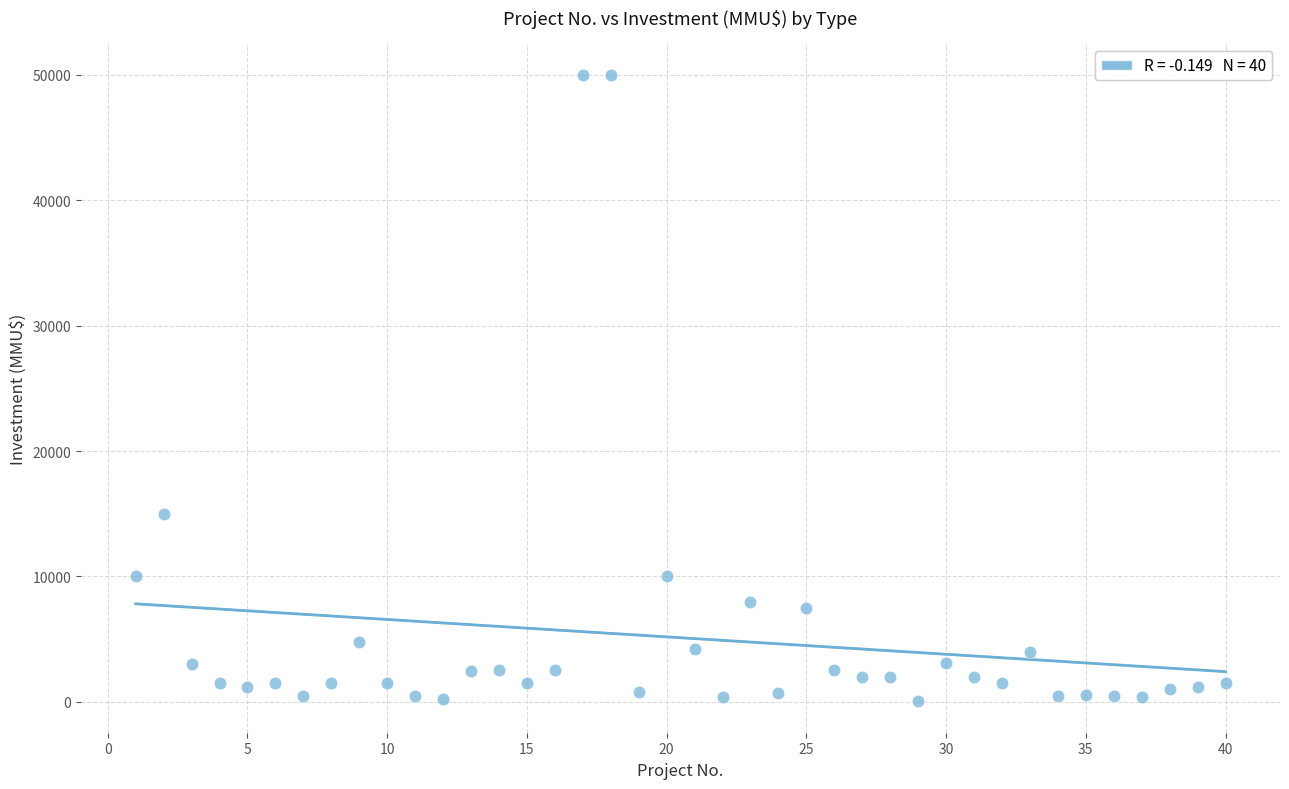

What is the range of Y values (max minus min)?

49962